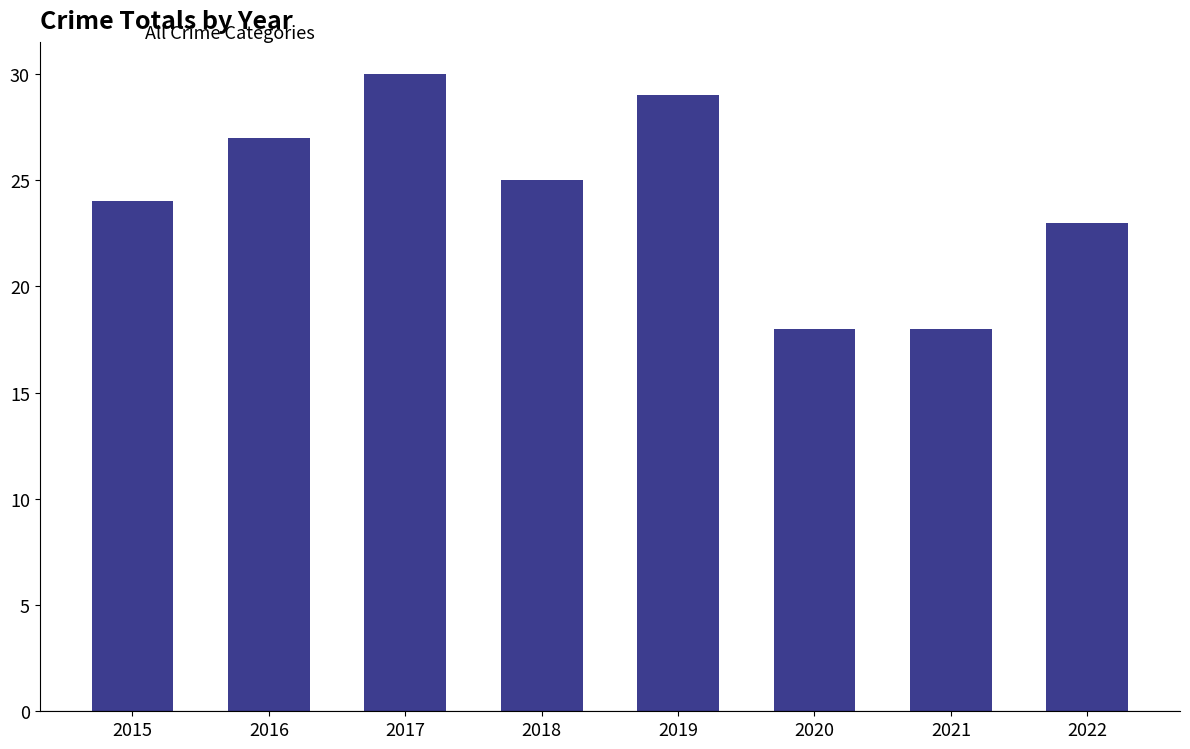

What is the approximate value at 2021, to the nearest 5?

20